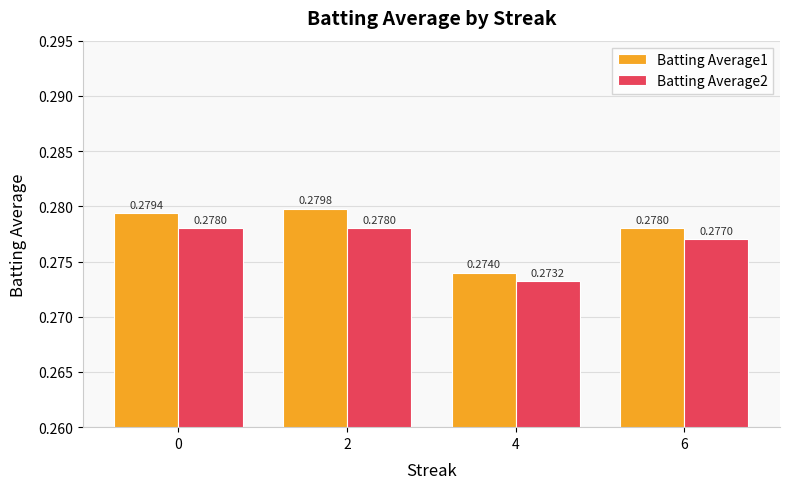

At 0, list the series in order from largest to smallest.

Batting Average1, Batting Average2